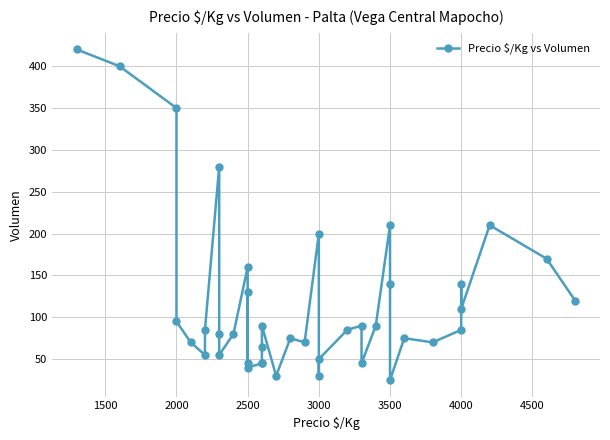

True or false: the data shows 181 at 1500.

False